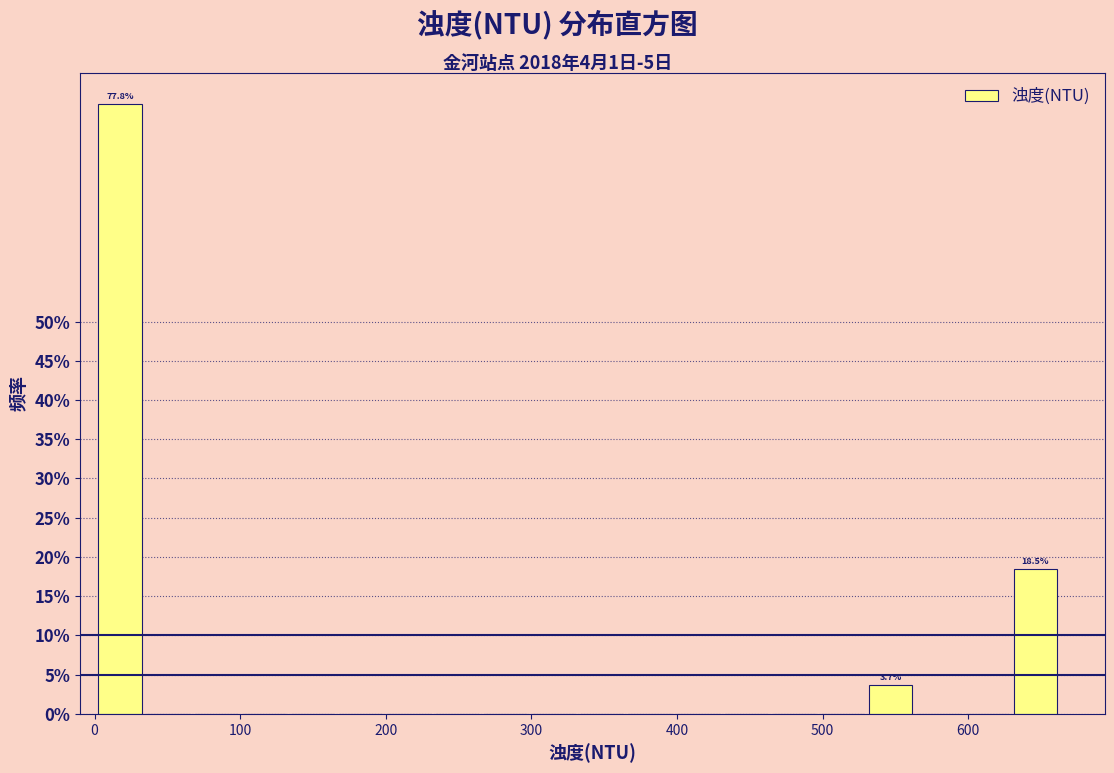

Around what value on the x-axis is the tallest bar? Give the approximate position of its centre, as read against the axis.

20